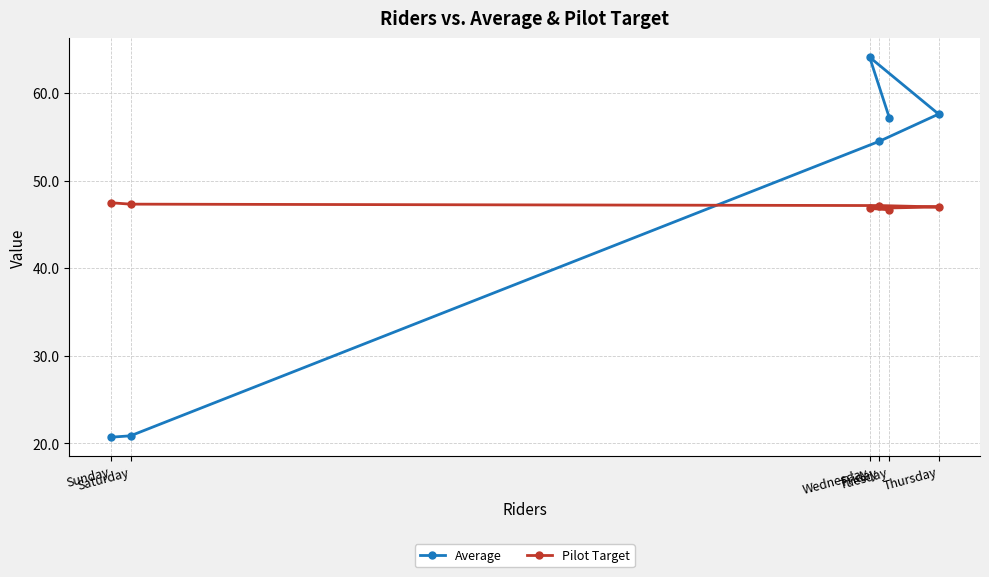

Where is the first local maximum for Average?

Wednesday